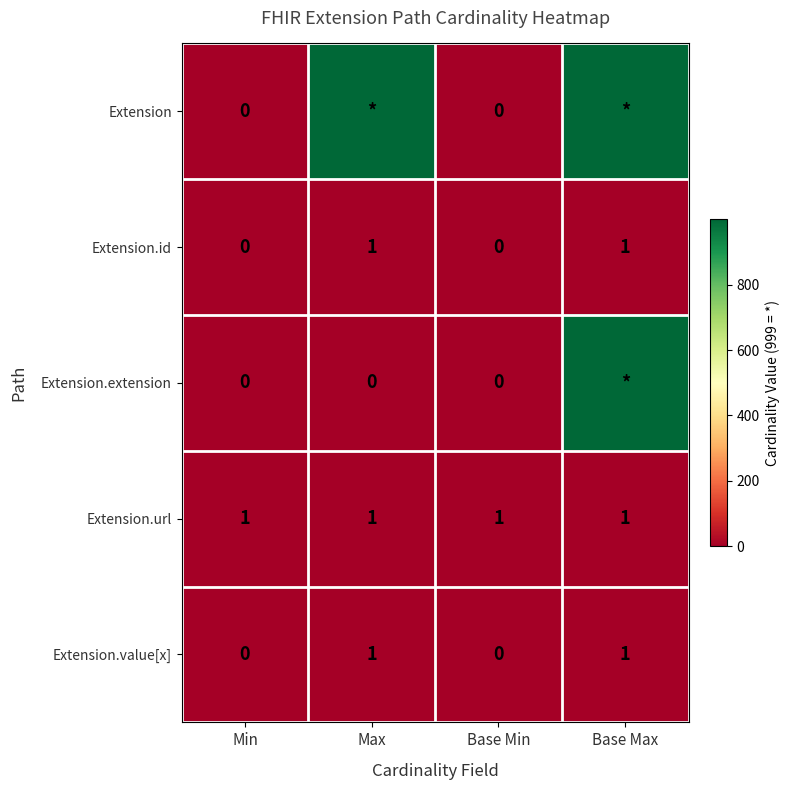

At which category is the sum across all series the highest?

Base Max